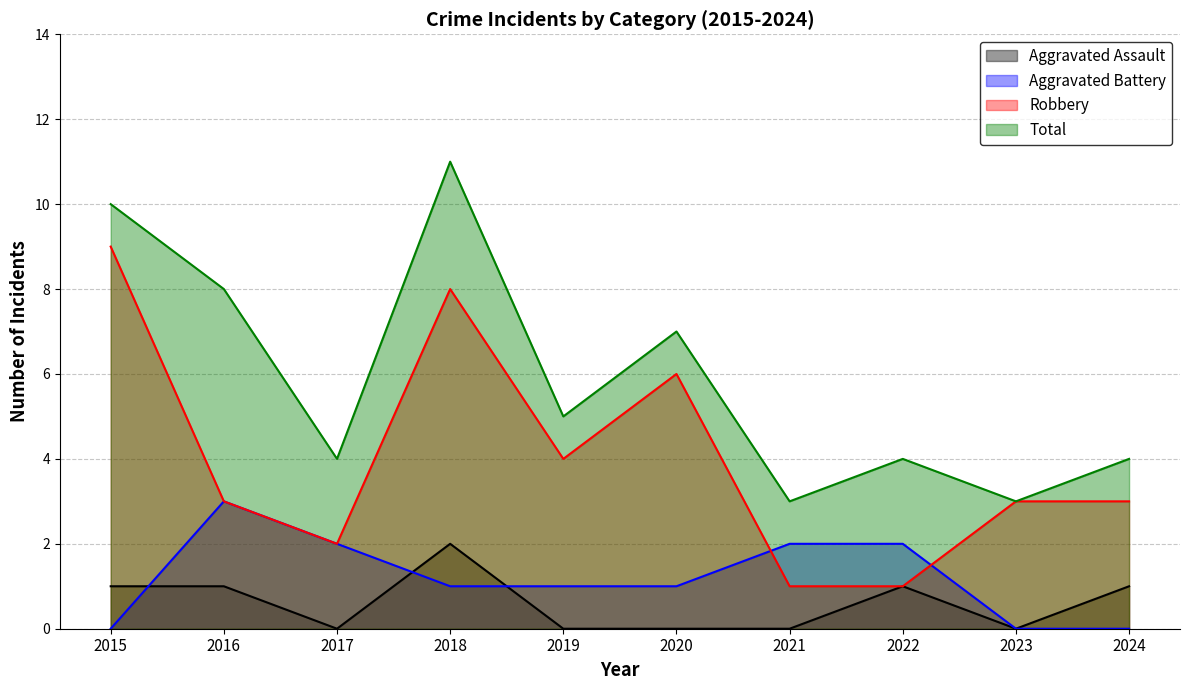

What is the maximum value for Aggravated Assault?

2